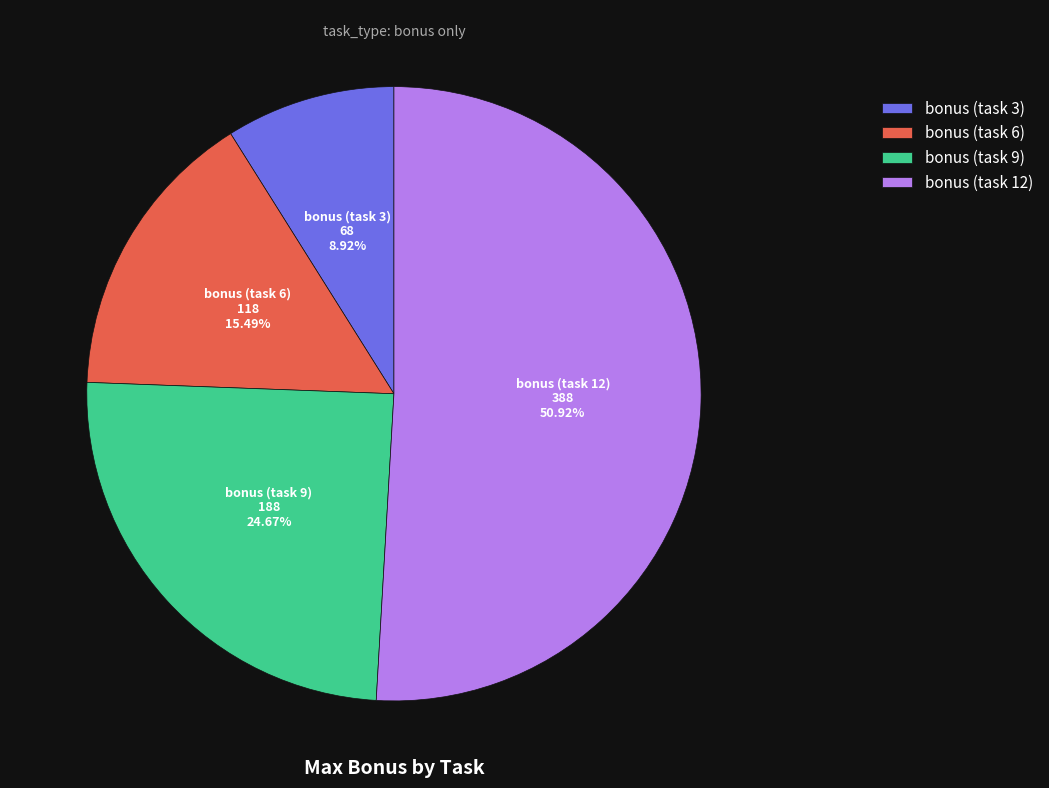

How much of the chart is everything except bonus (task 6)?

84.5%